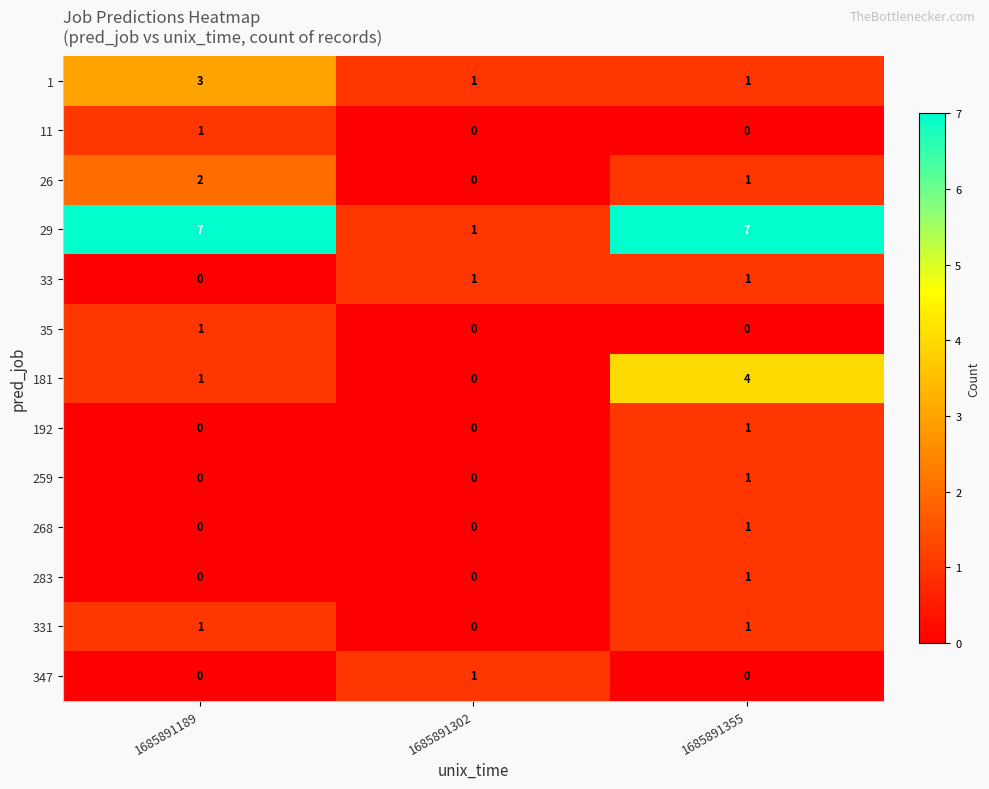

Which series changed the most between 1685891302 and 1685891355?

29